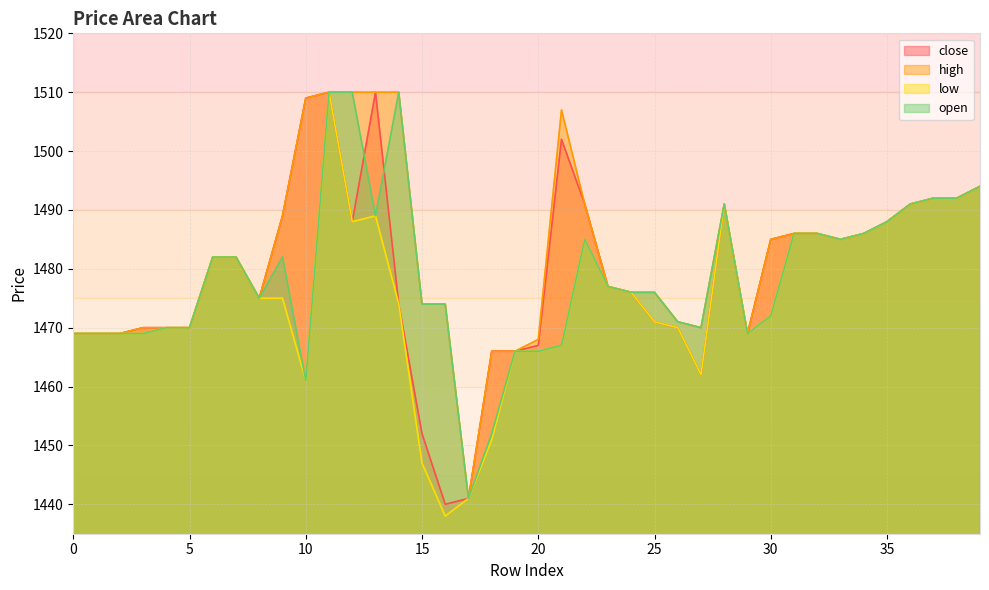

Which category has the lowest value in the high series?

17